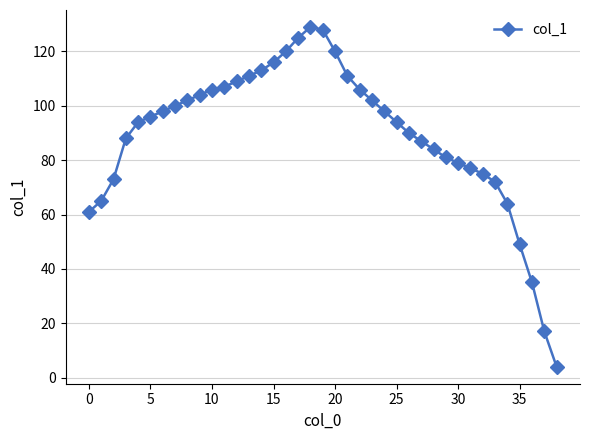

What is the value of the 33rd point from the left?

75